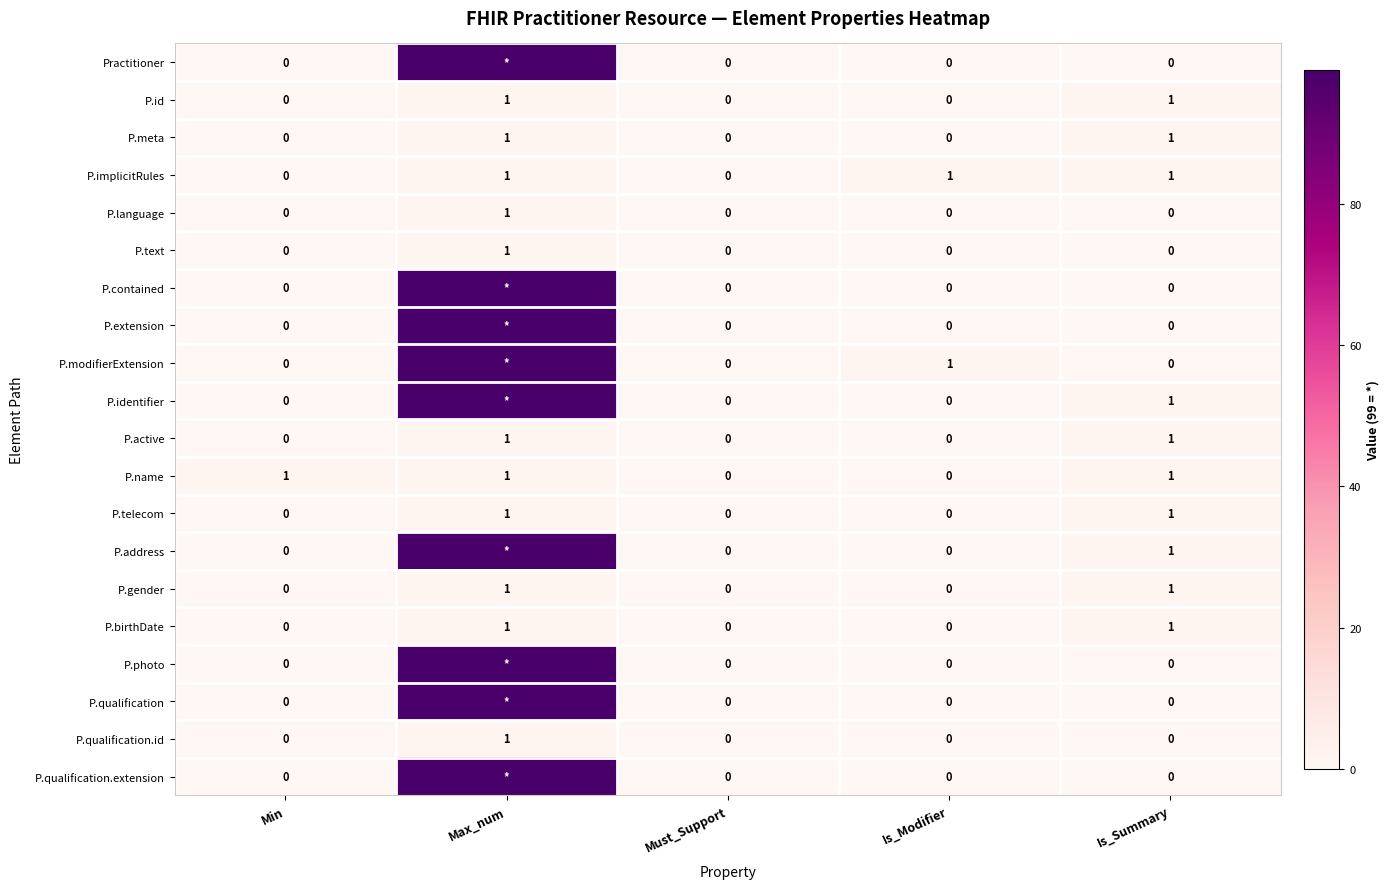

The value of P.text at Must_Support is 0. True or false?

True